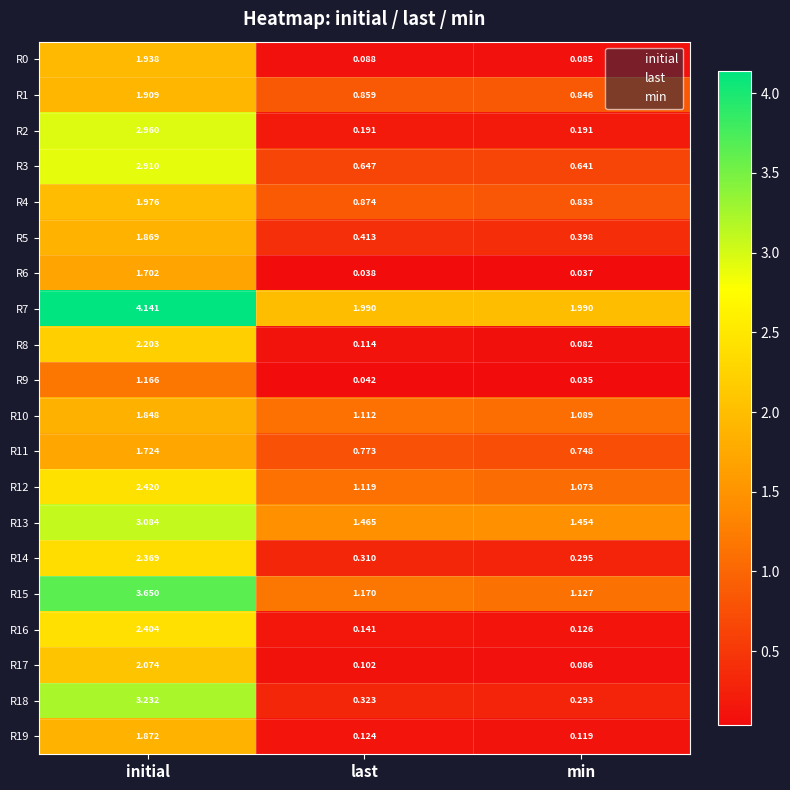

Is the value of R0 at initial greater than the value of R19 at initial?

Yes